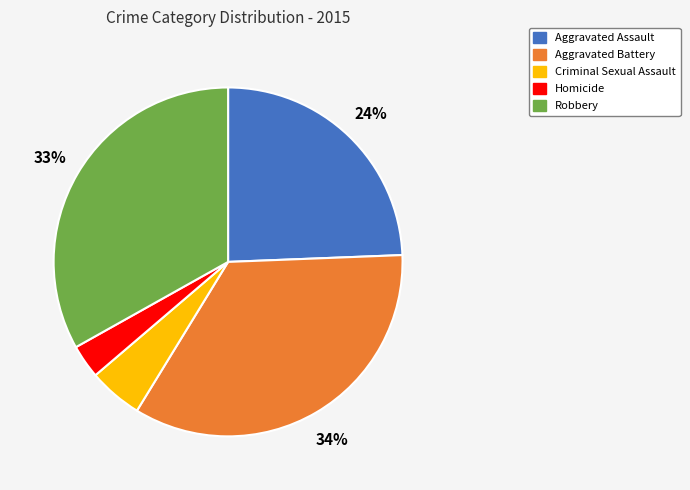

Which slice is the largest?

Aggravated Battery